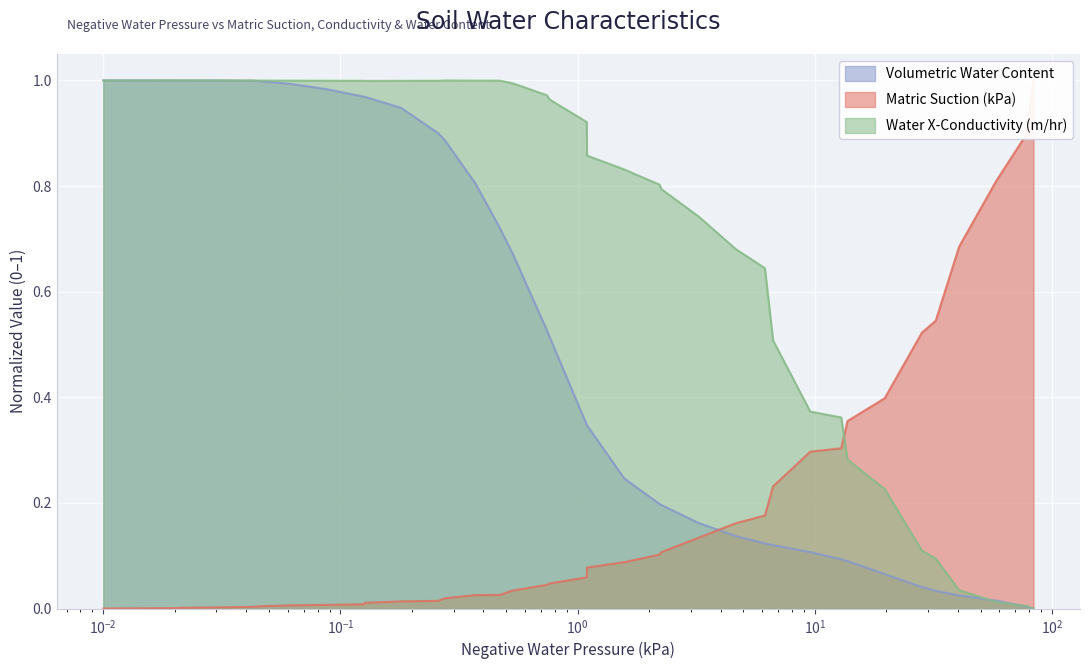

What is the label of the 14th point from the left?

0.25808615